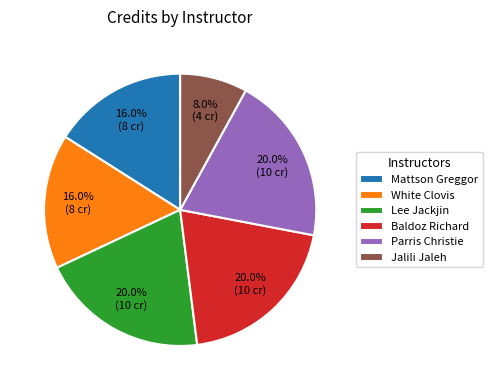

To the nearest percent, what percentage of the pie is Lee Jackjin?

20%